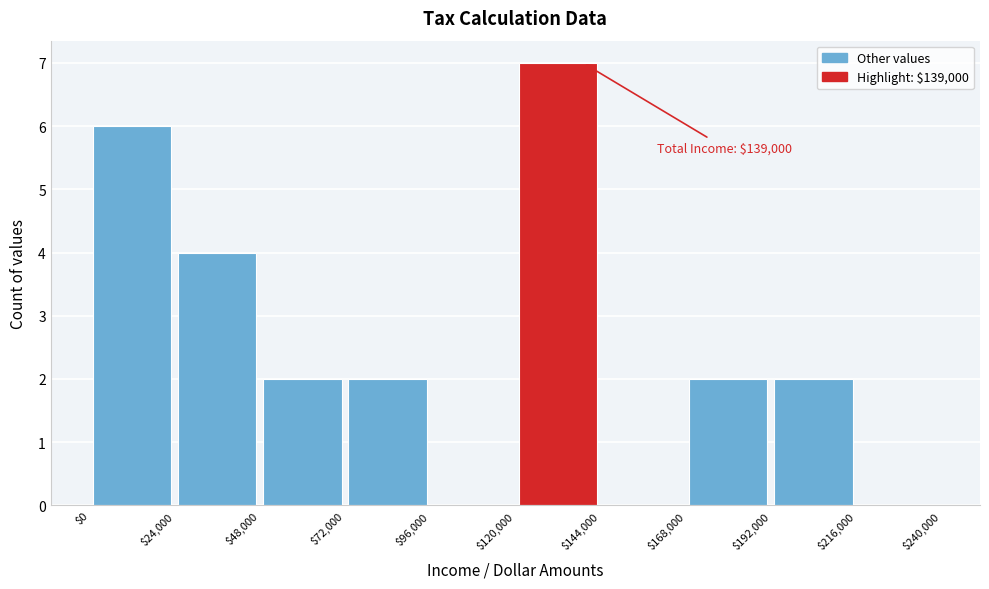

Which range on the x-axis has the tallest bar?

$120,000 to $144,000